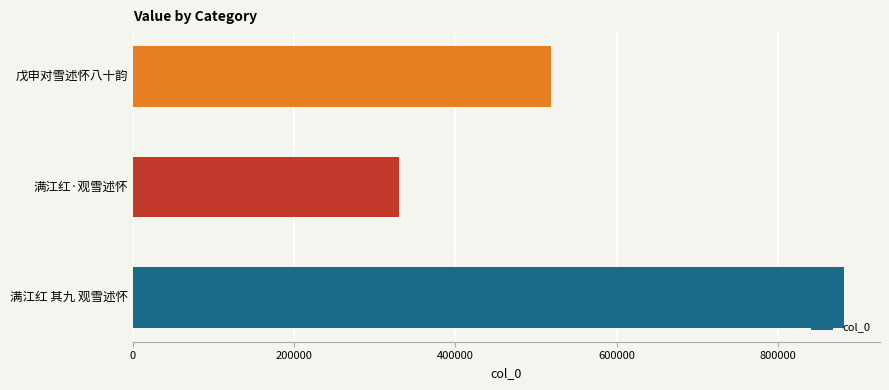

What is the greatest value displayed?

882219